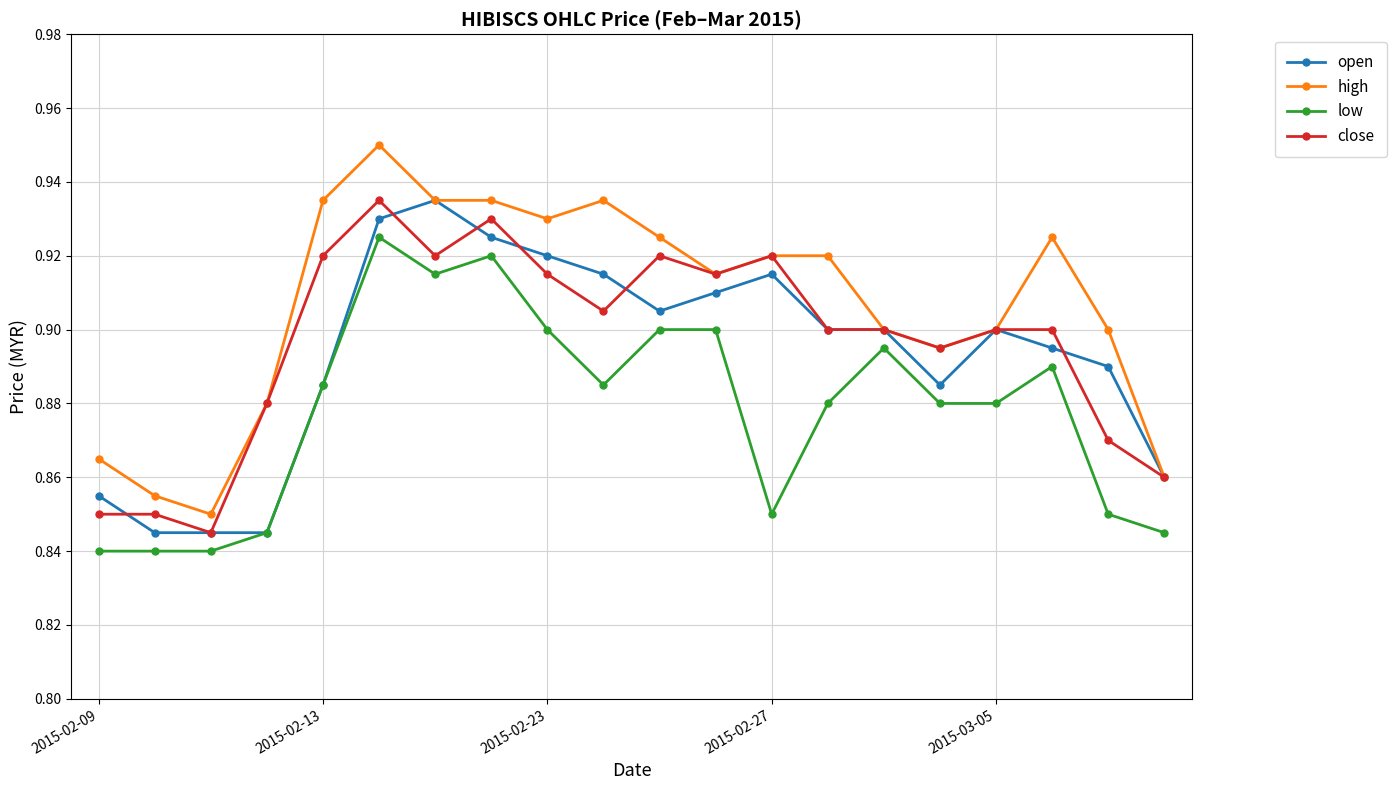

What are all the series names shown in the legend?

open, high, low, close